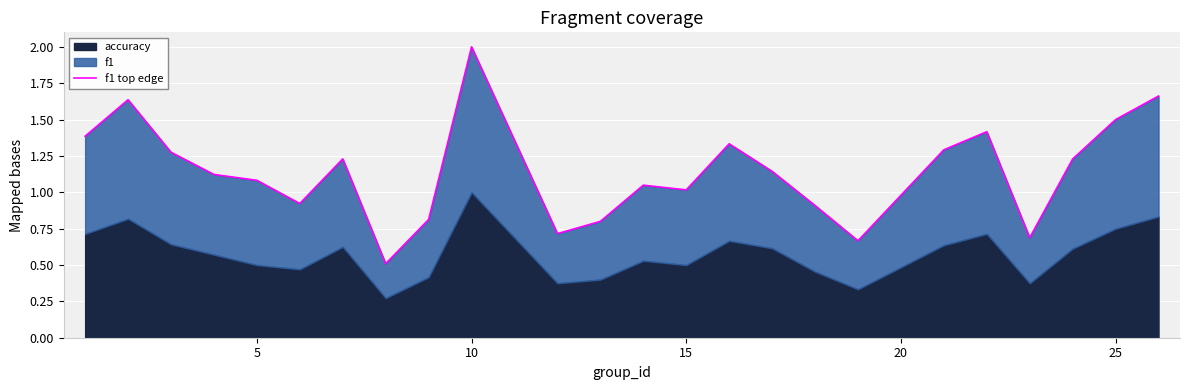

What is the average value?

1.1